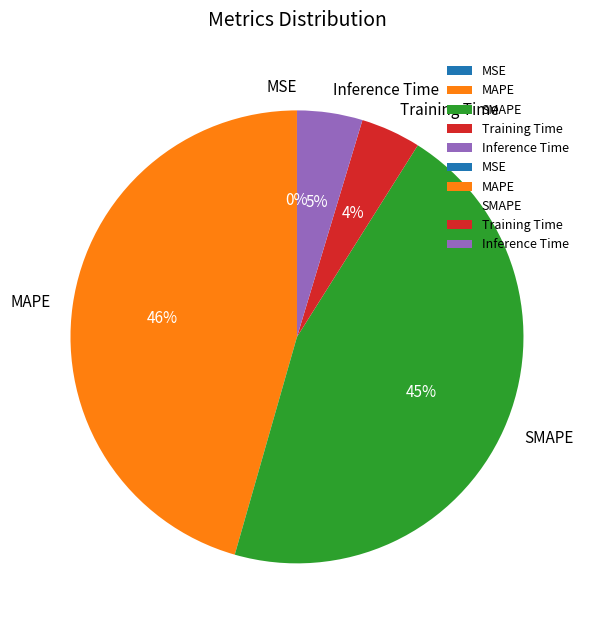

To the nearest percent, what portion does MAPE represent?

46%